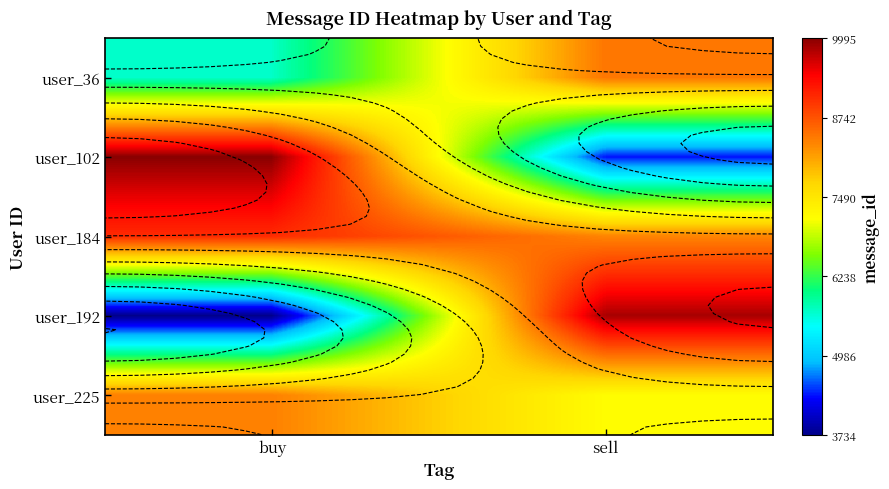

What is the approximate value of user_192 at sell, to the nearest 10?

9850